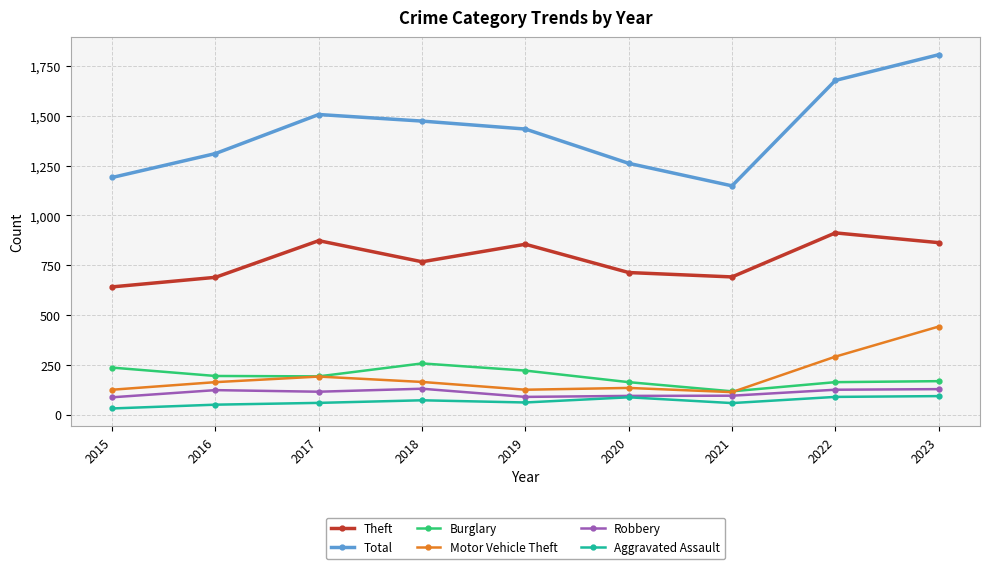

At which category does Theft reach its first local valley?

2018